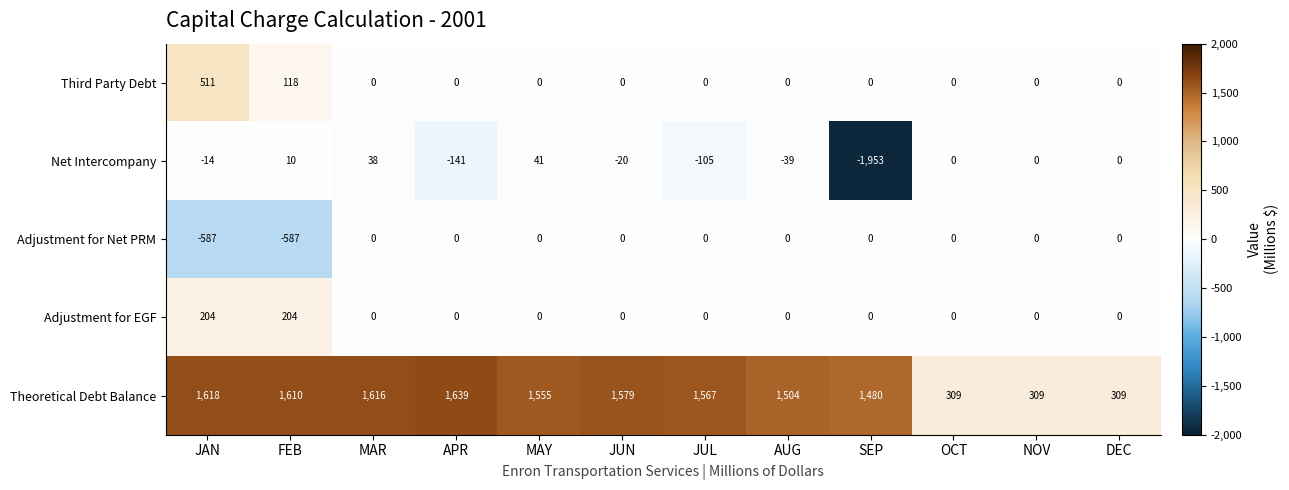

What value does the Adjustment for Net PRM series have at FEB?

-587